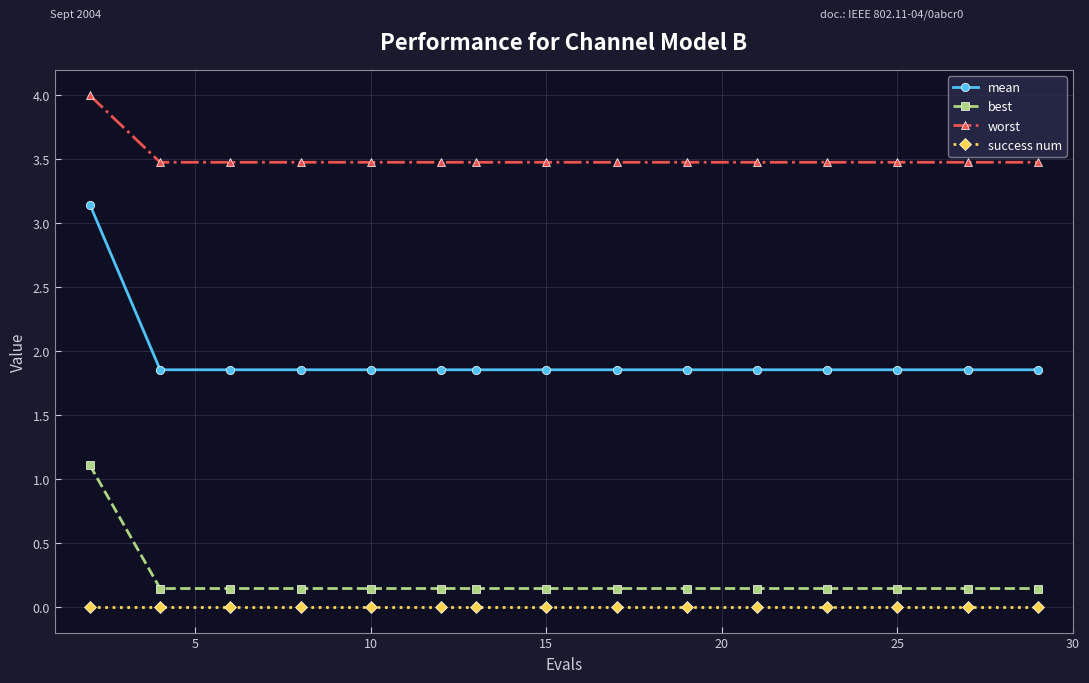

Which series has the largest total across all categories?

worst